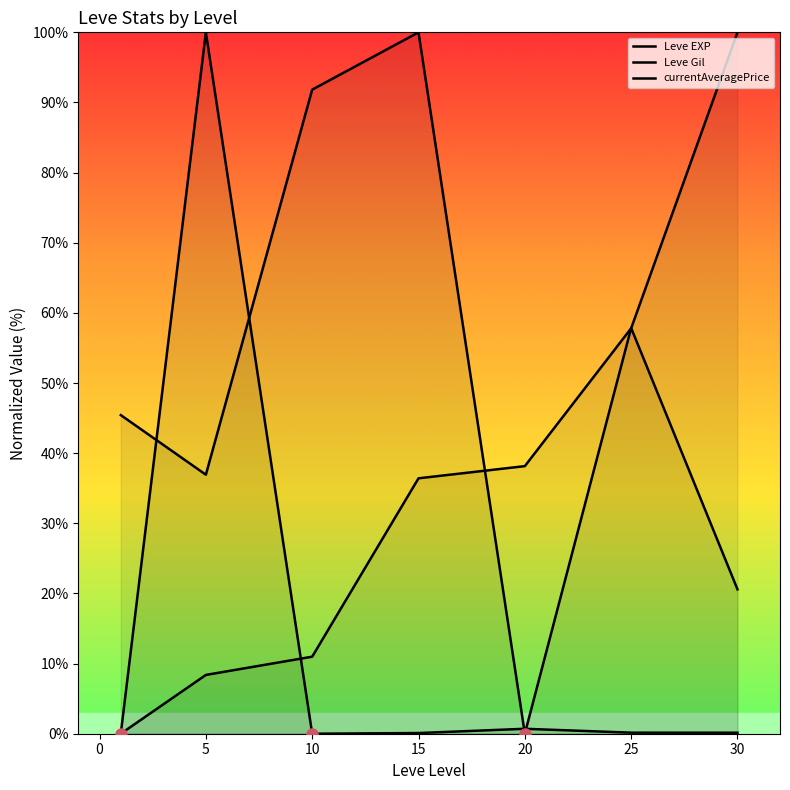

How many values in the Leve EXP series are below 36?

3